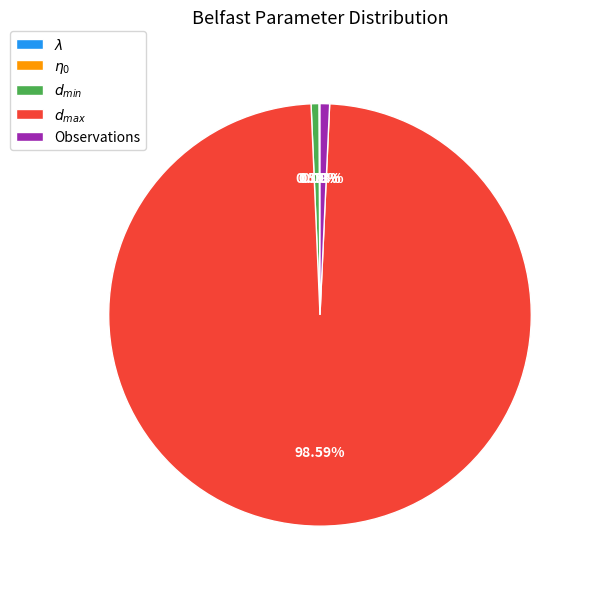

Is there any slice that represents more than half of the pie?

Yes